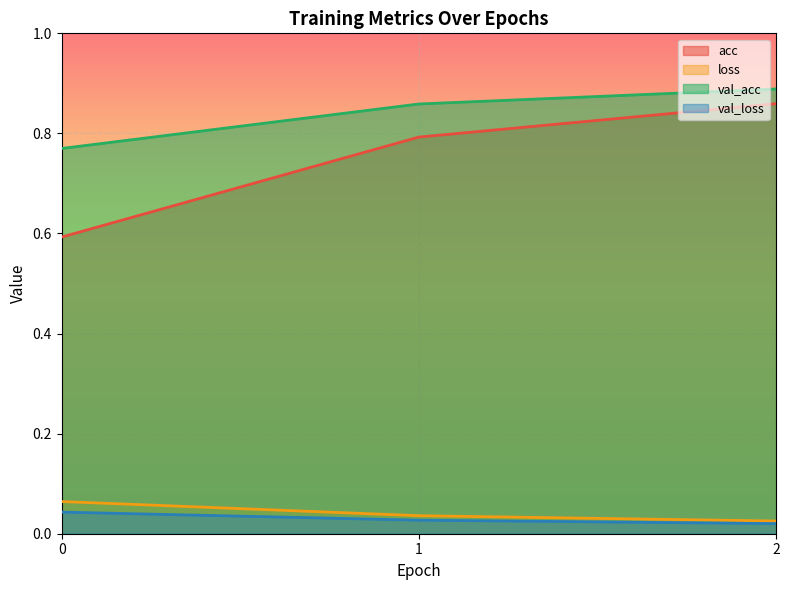

Which series changed the most between 0 and 1?

acc